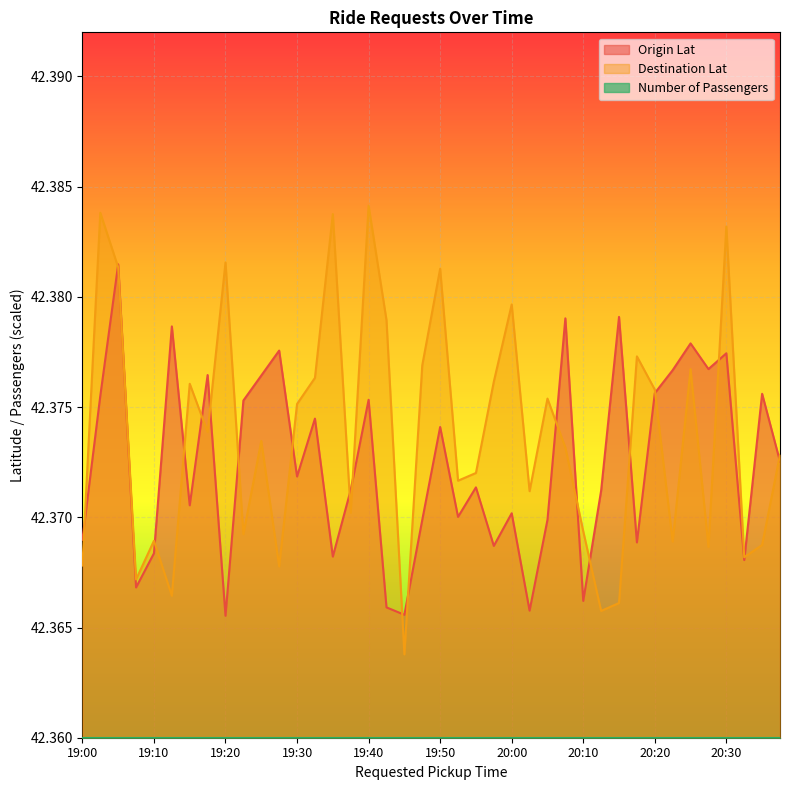

What are all the series names shown in the legend?

Origin Lat, Destination Lat, Number of Passengers